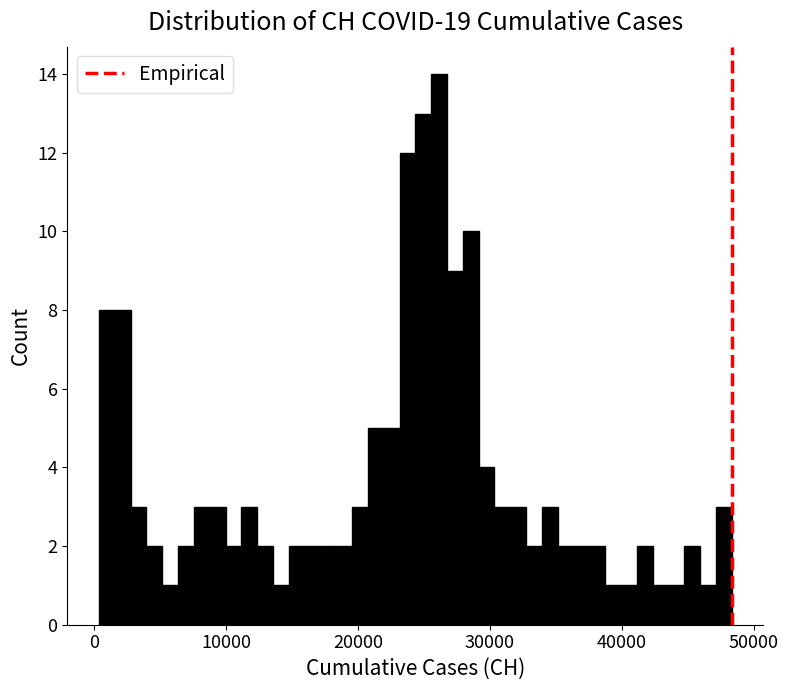

Read against the x-axis, roughly where is the centre of the tallest bar?

26000